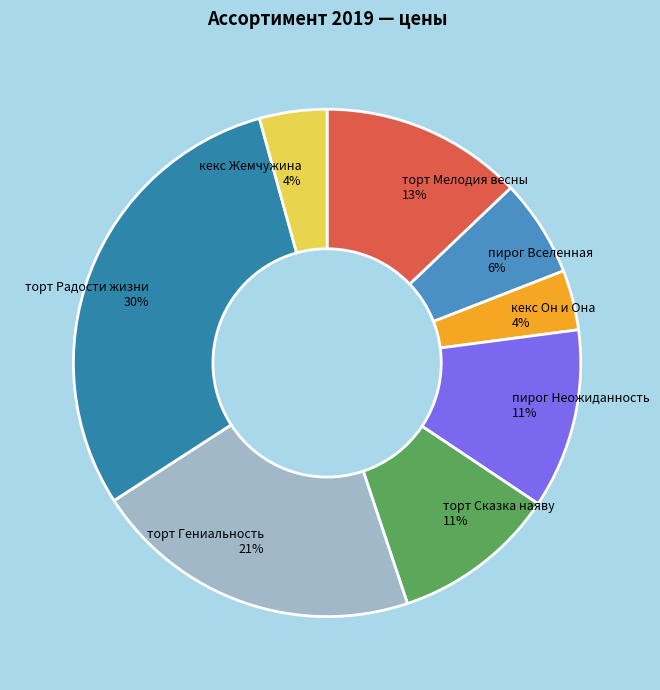

Is there any slice that represents more than half of the pie?

No